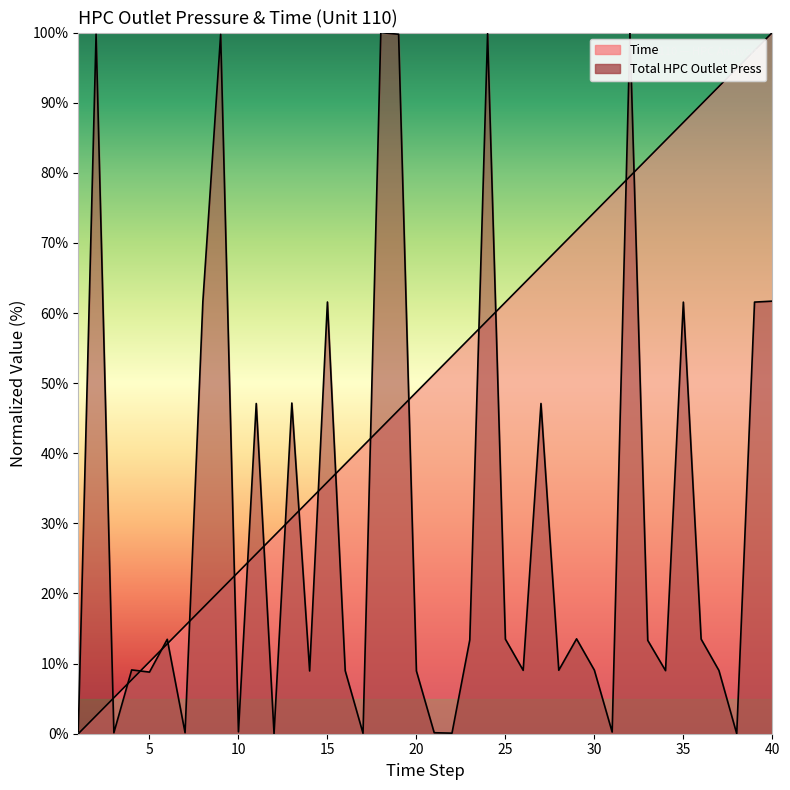

At which label does Total HPC Outlet Press reach its peak?

32